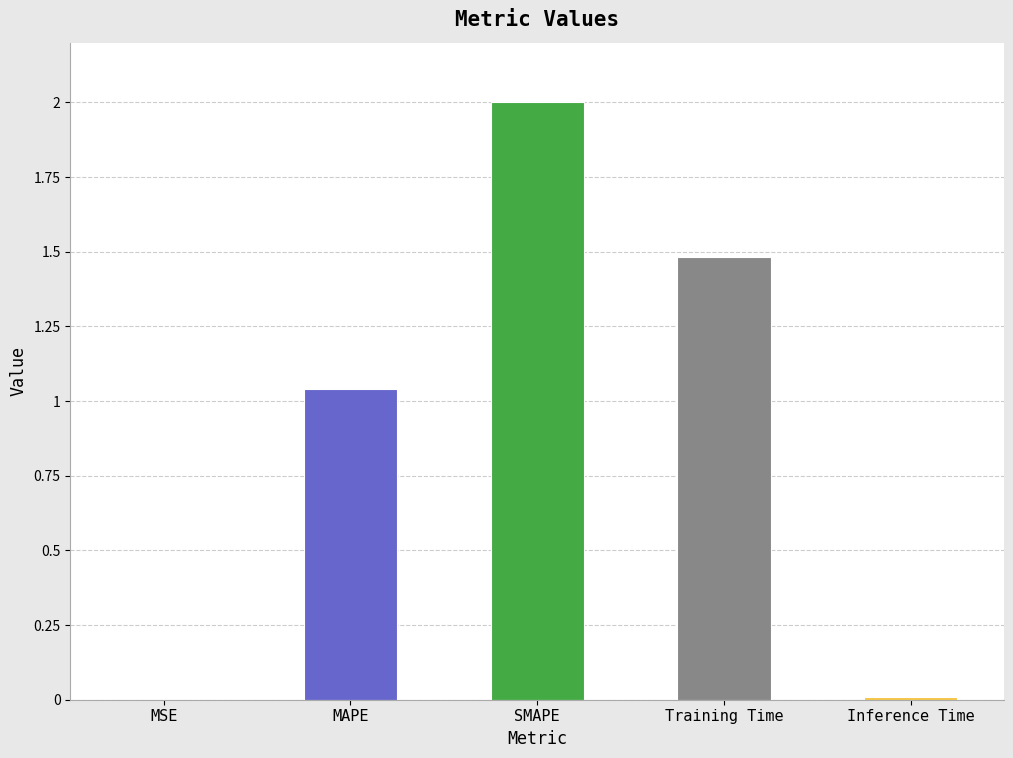

Count the number of data series in this chart.

1